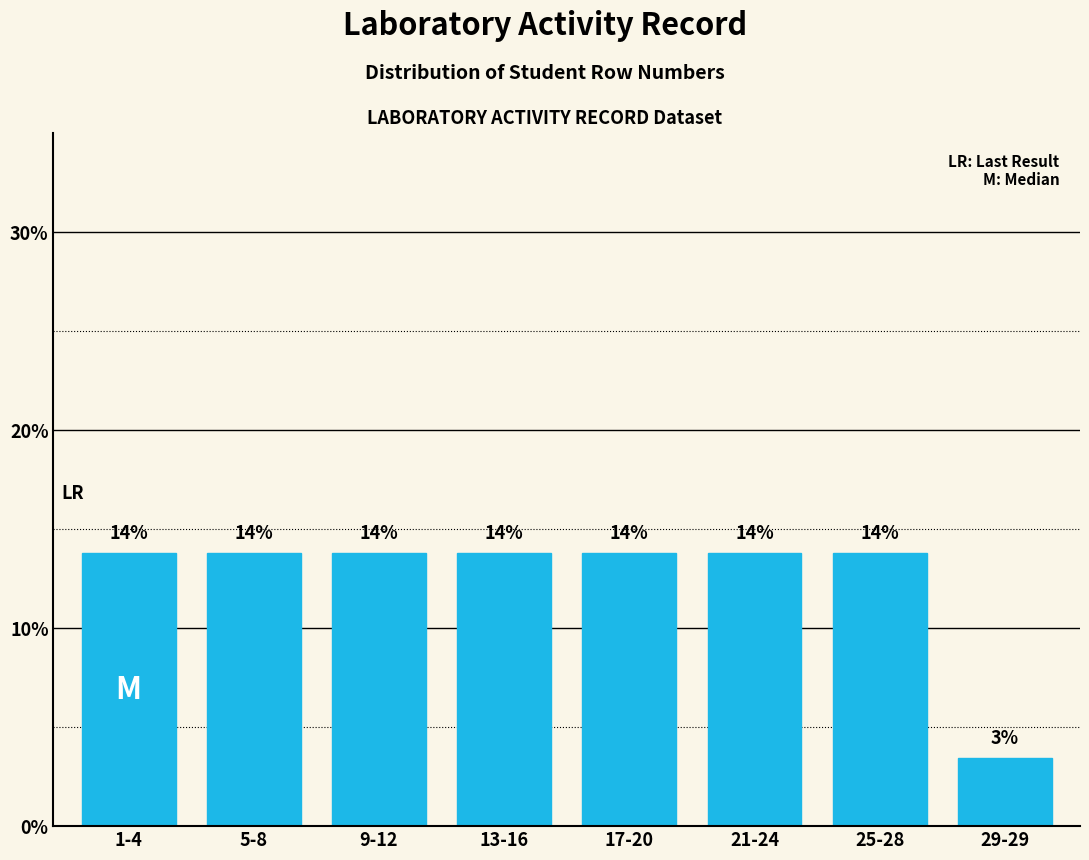

The chart shows a value of 13.8 at 17-20. True or false?

True